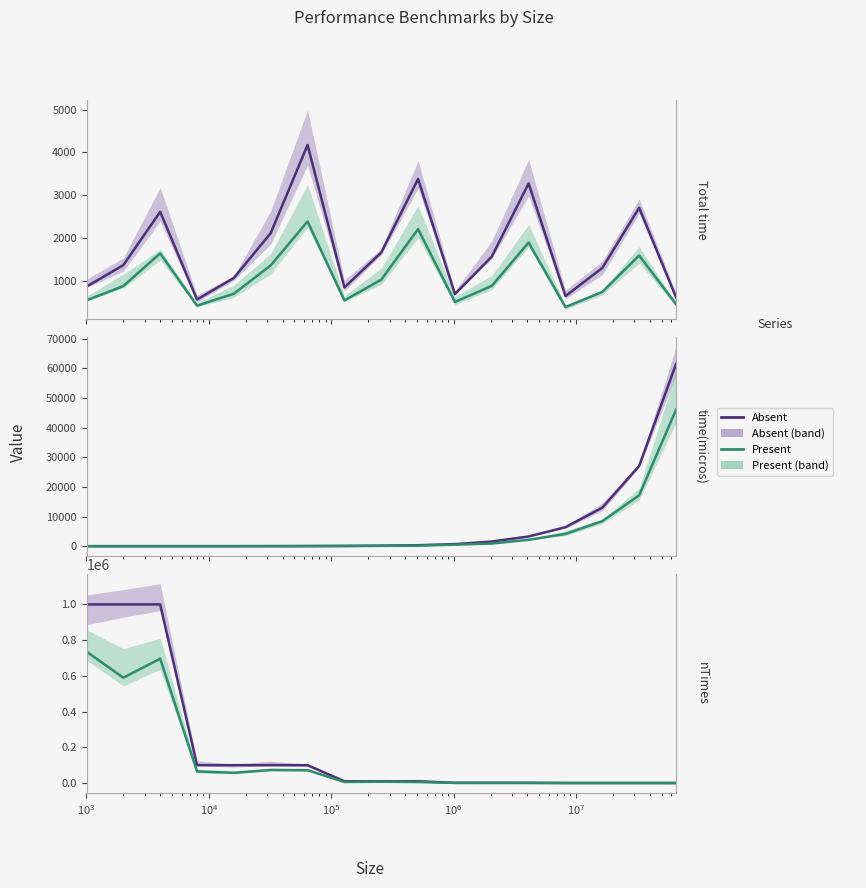

What value does the Absent series have at 10?

1000.0